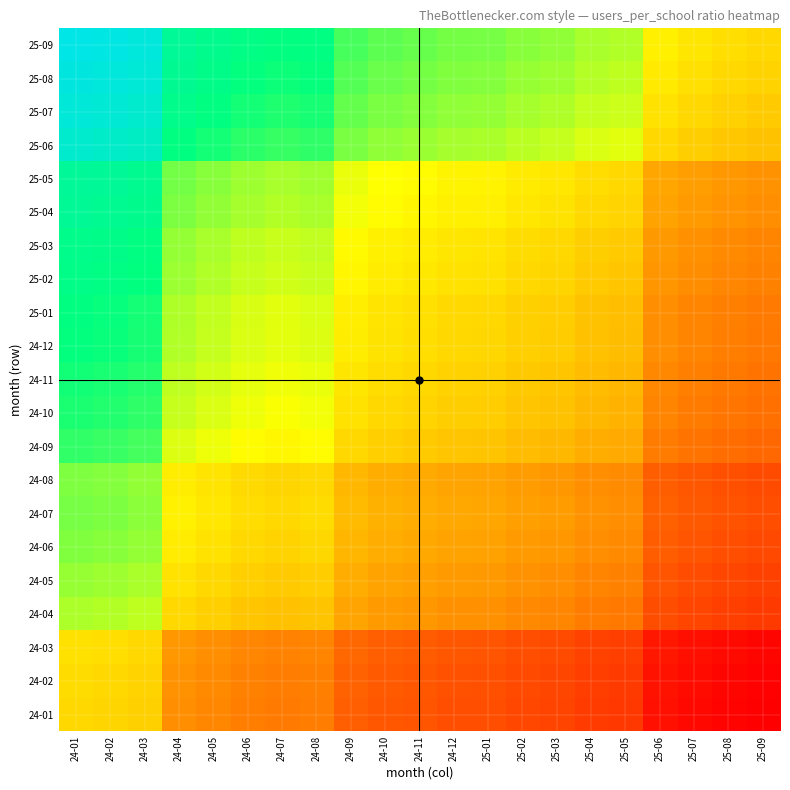

At how many categories does at least one series exceed 1?

20